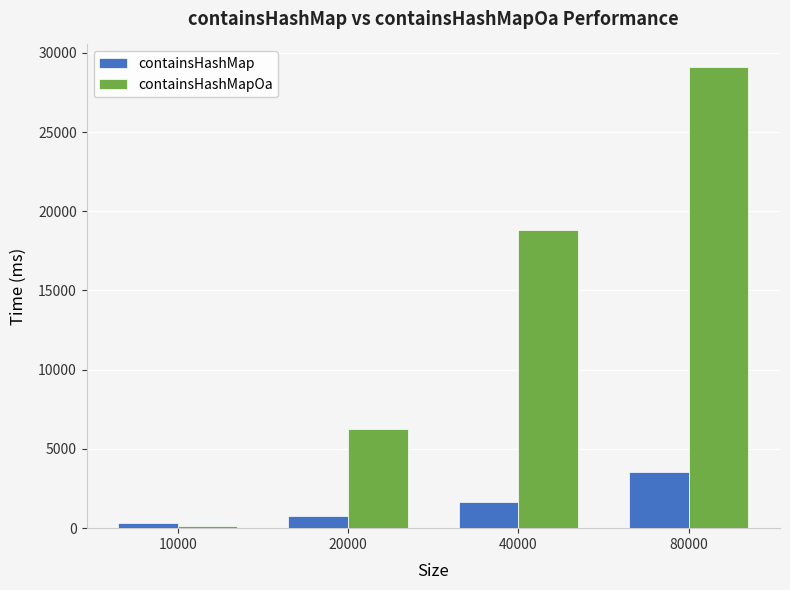

What is the value of the containsHashMapOa bar at the 2nd from the left?

6234.2